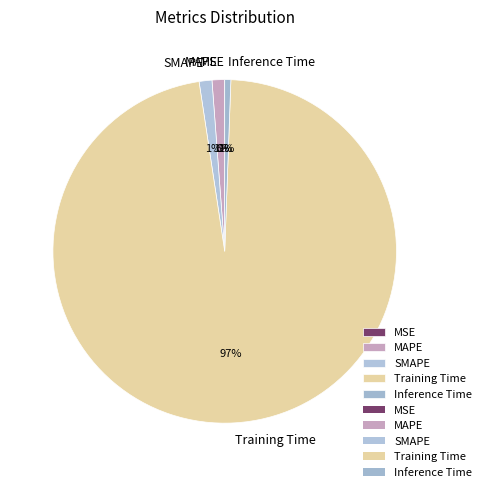

Which slice is the largest?

Training Time